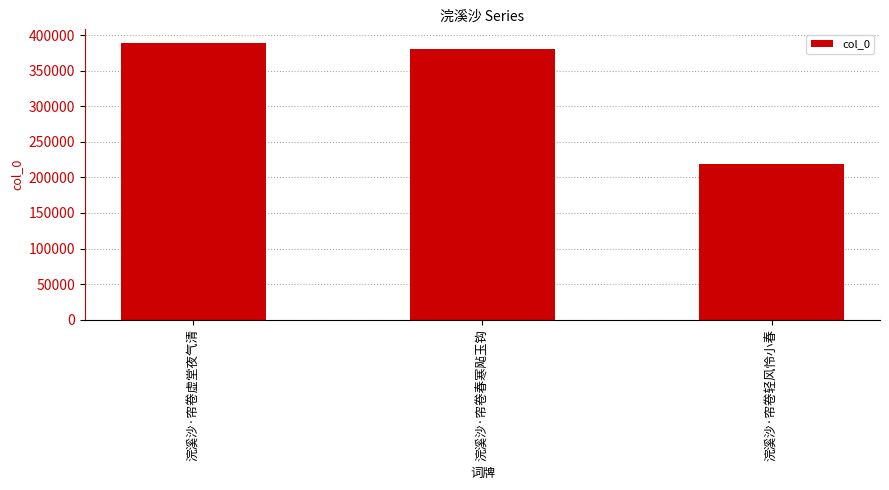

Rank the categories by value from highest to lowest.

浣溪沙·帘卷虚堂夜气清, 浣溪沙·帘卷春寒飐玉钩, 浣溪沙·帘卷轻风怜小春